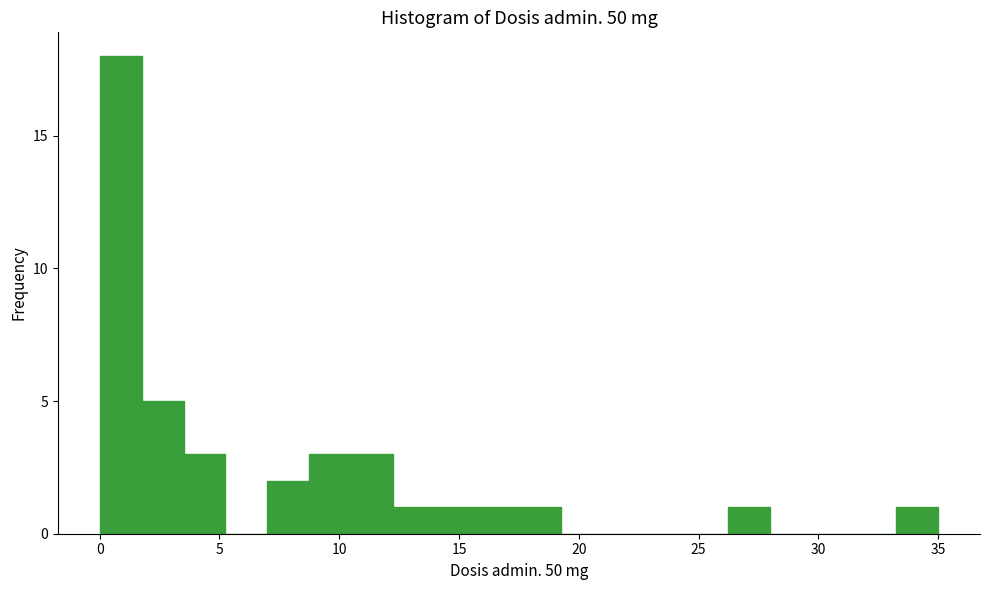

Around what value on the x-axis is the tallest bar? Give the approximate position of its centre, as read against the axis.

1.0